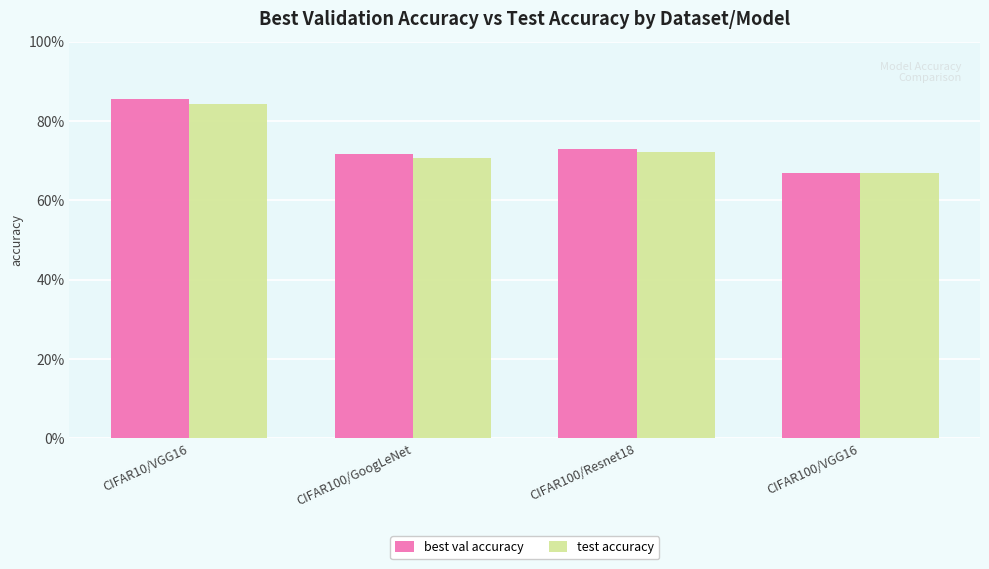

What is the lowest value of the test accuracy series?

0.7